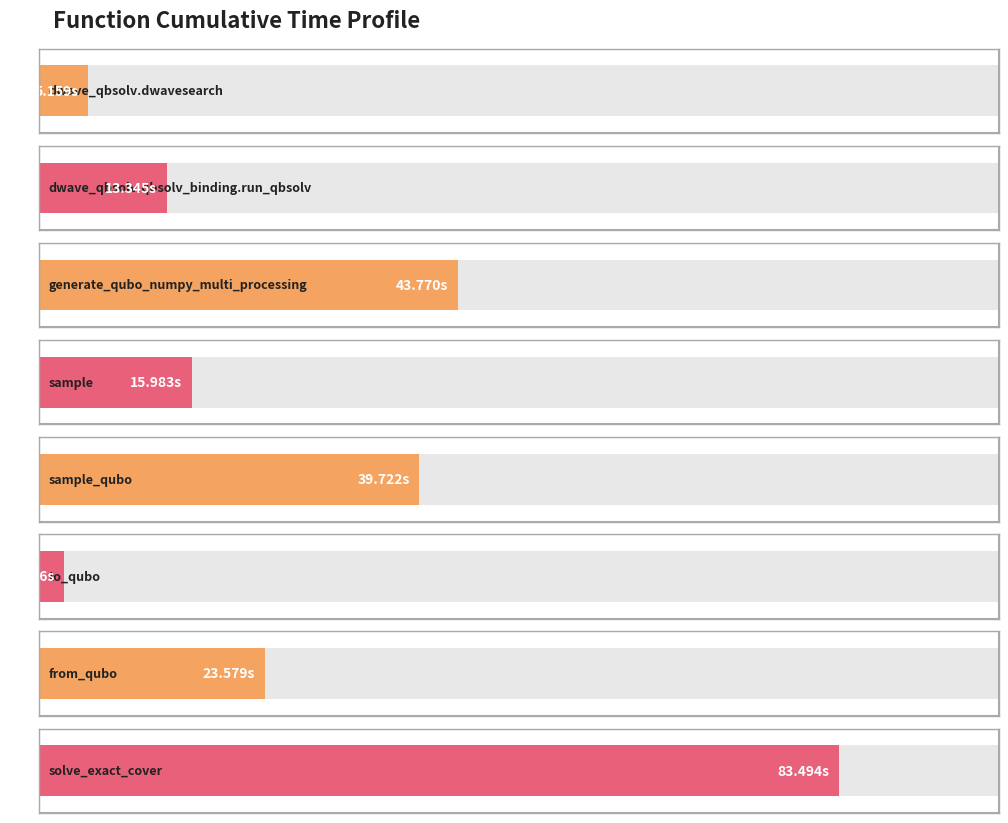

Which label corresponds to the largest value in the chart?

solve_exact_cover